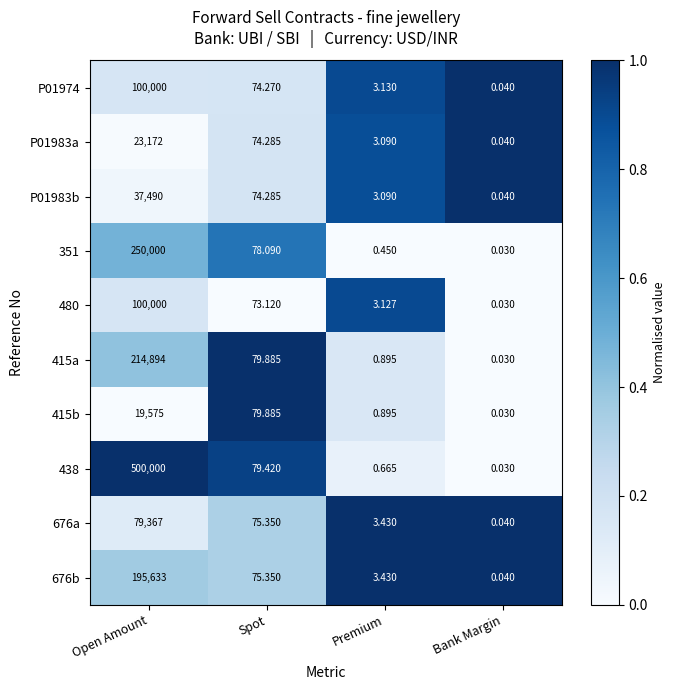

Which category has the highest value across all series?

Open Amount